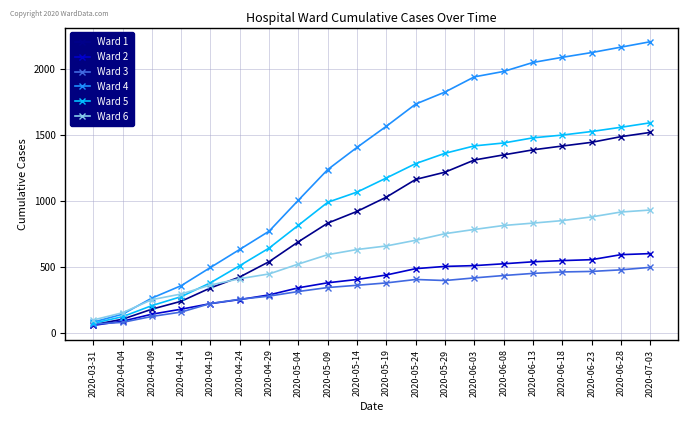

What is the sum of the Ward 2 values at 2020-05-19 and 2020-04-14?

625